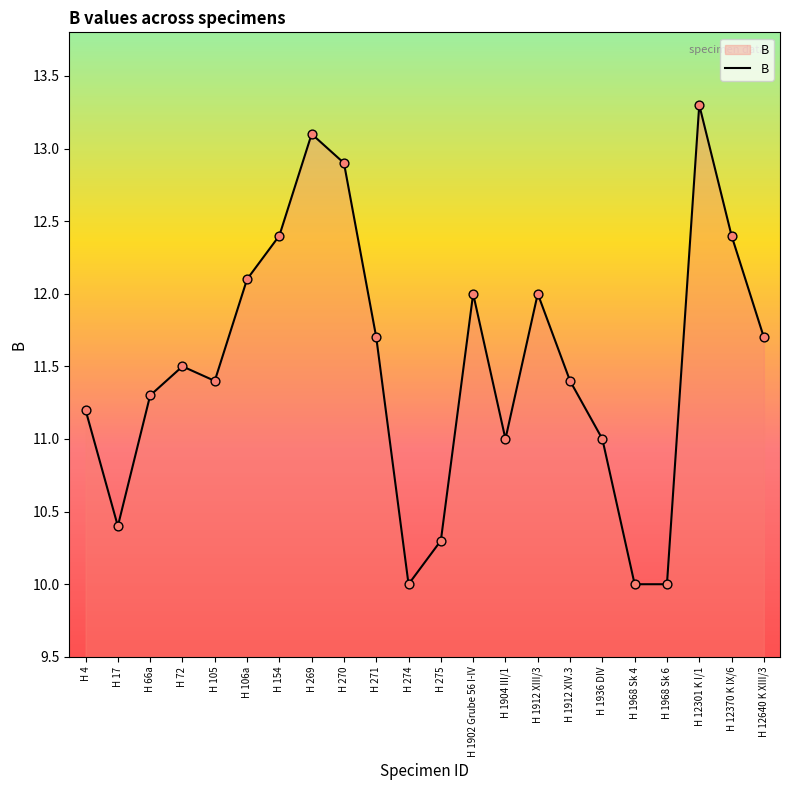

Between H 269 and H 17, which is larger?

H 269